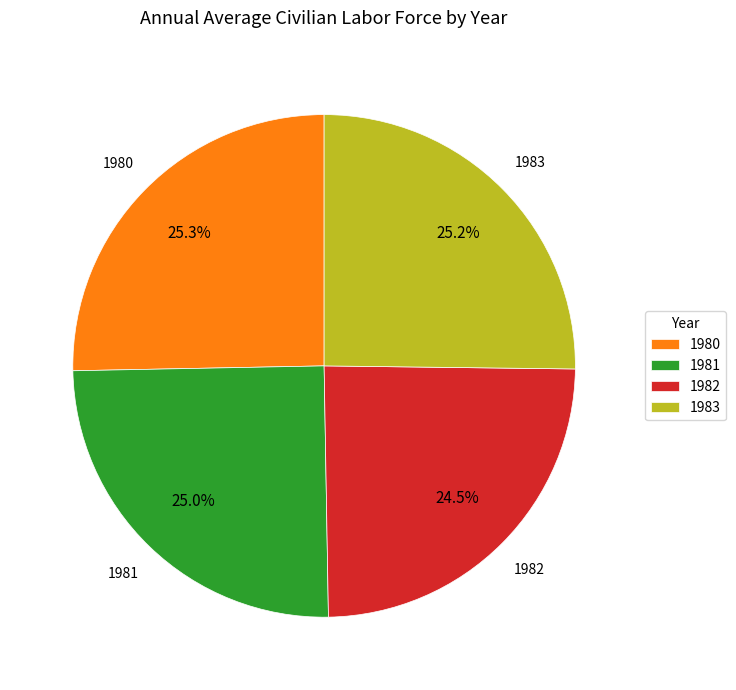

Combined, do 1980 and 1983 account for over 50%?

Yes